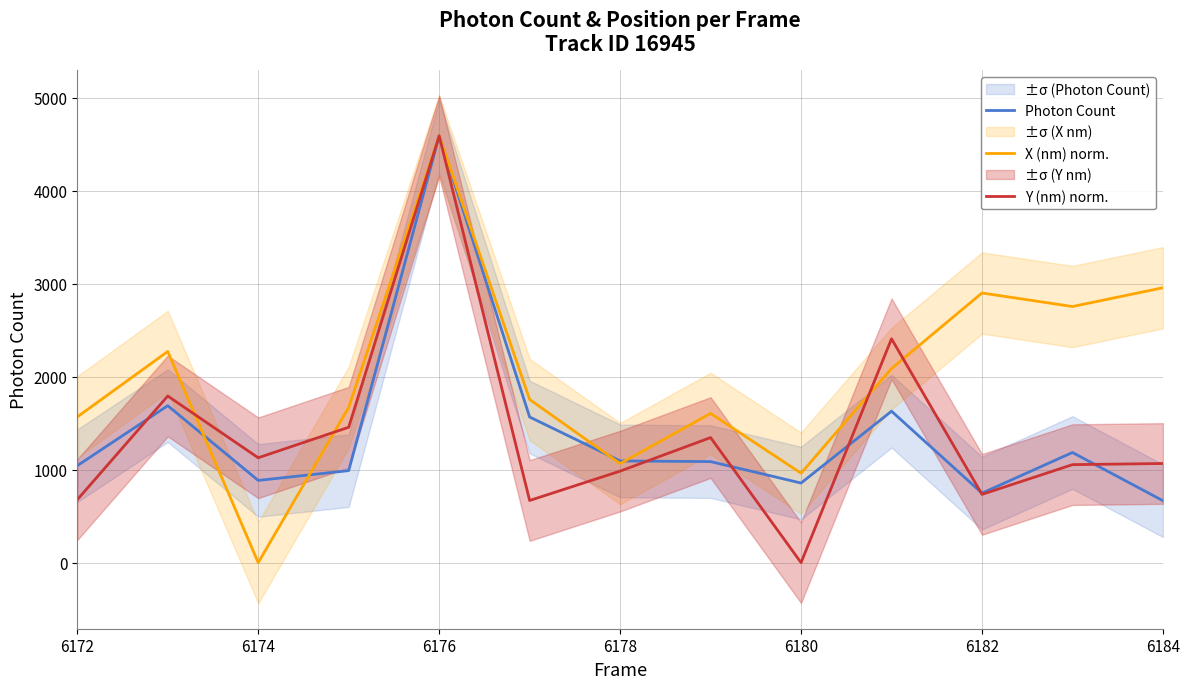

How many lines are shown in the chart?

3